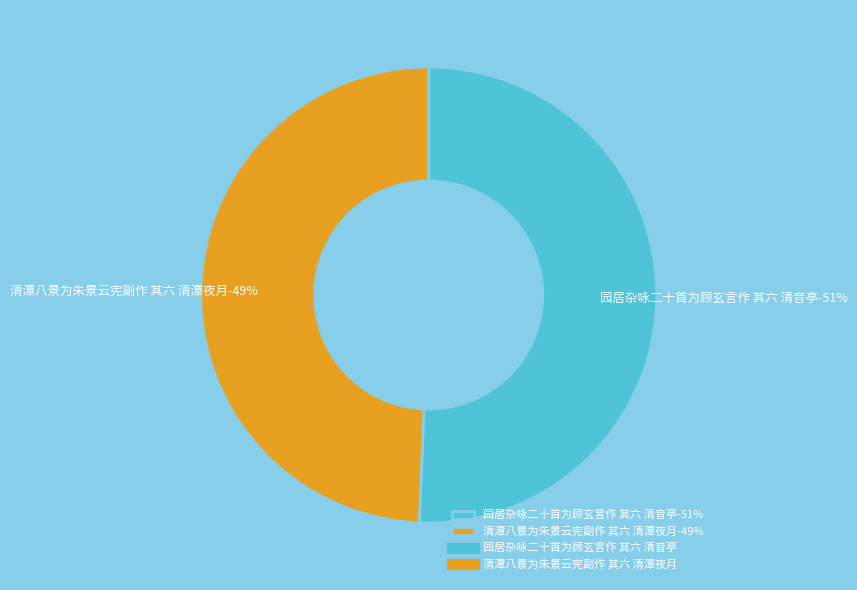

To the nearest percent, what percentage of the pie is 清潭八景为朱景云宪副作 其六 清潭夜月?

49%